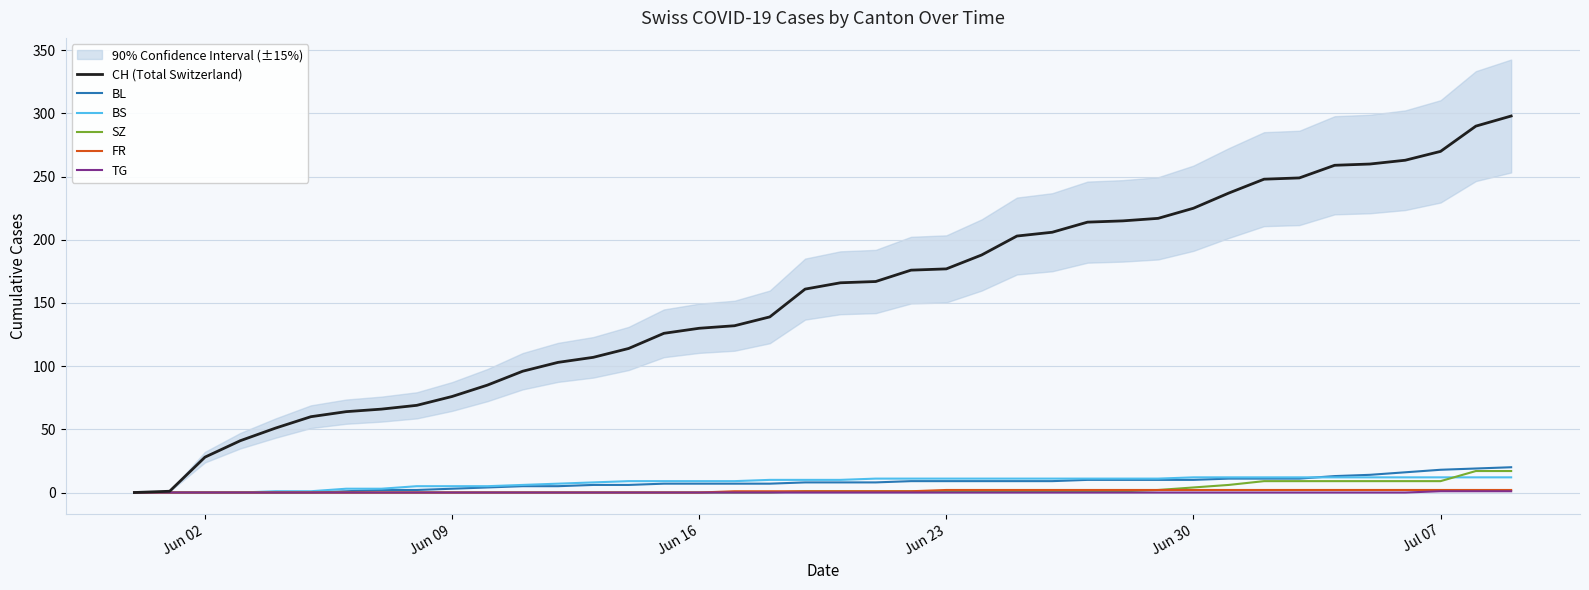

Reading right to left, what are all the values shown in this chart?

CH (Total Switzerland): 298	290	270	263	260	259	249	248	237	225	217	215	214	206	203	188	177	176	167	166	161	139	132	130	126	114	107	103	96	85	76	69	66	64	60	51	41	28	1	0
BL: 20	19	18	16	14	13	11	11	11	10	10	10	10	9	9	9	9	9	8	8	8	7	7	7	7	6	6	5	5	4	3	2	2	1	0	0	0	0	0	0
BS: 12	12	12	12	12	12	12	12	12	12	11	11	11	11	11	11	11	11	11	10	10	10	9	9	9	9	8	7	6	5	5	5	3	3	1	1	0	0	0	0
SZ: 17	17	9	9	9	9	9	9	6	4	2	1	1	1	1	1	1	1	1	1	1	0	0	0	0	0	0	0	0	0	0	0	0	0	0	0	0	0	0	0
FR: 2	2	2	2	2	2	2	2	2	2	2	2	2	2	2	2	2	1	1	1	1	1	1	0	0	0	0	0	0	0	0	0	0	0	0	0	0	0	0	0
TG: 1	1	1	0	0	0	0	0	0	0	0	0	0	0	0	0	0	0	0	0	0	0	0	0	0	0	0	0	0	0	0	0	0	0	0	0	0	0	0	0